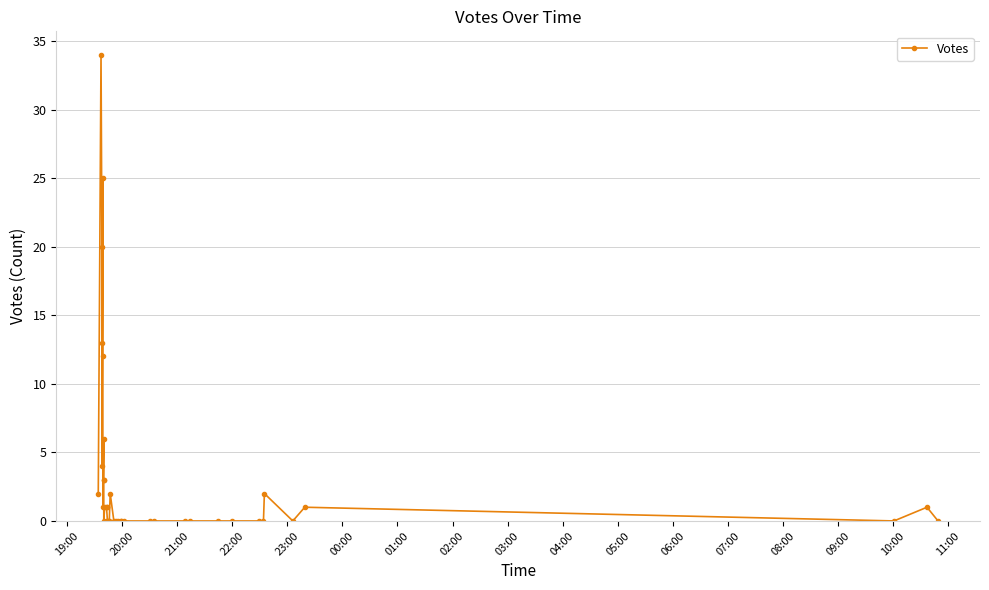

What is the value of the 9th point from the left?

6